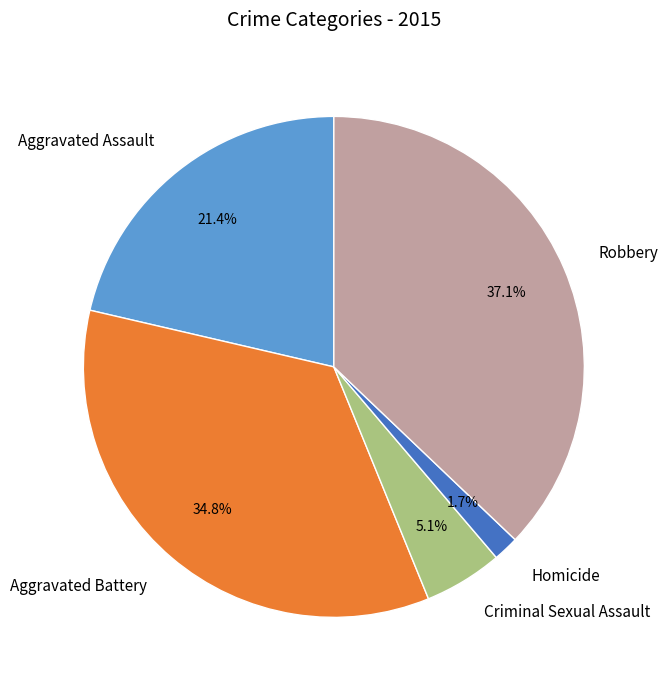

Is it true that Robbery is 37% of the pie?

True